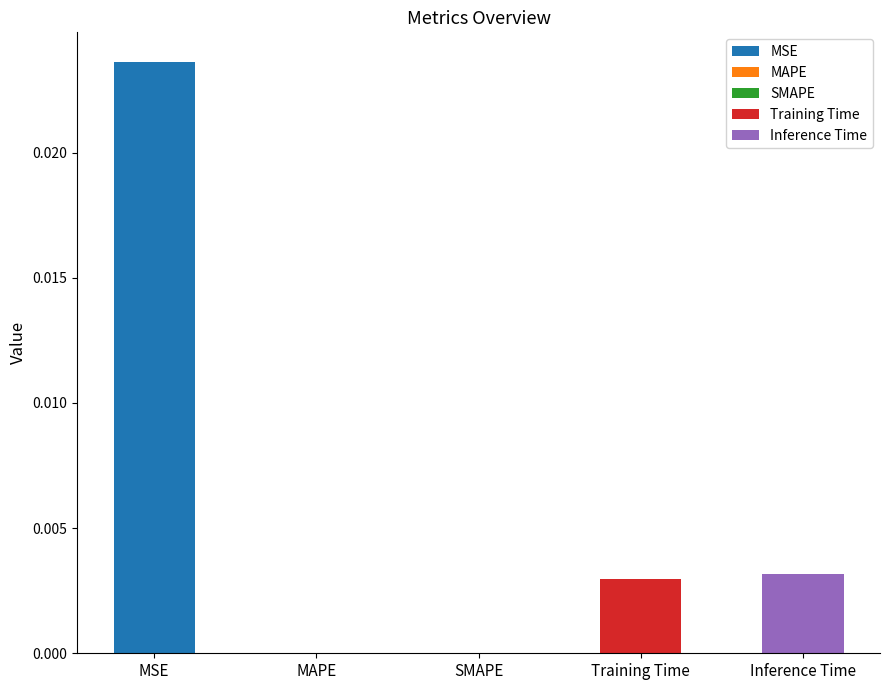

True or false: the data shows 0.0 at SMAPE.

True